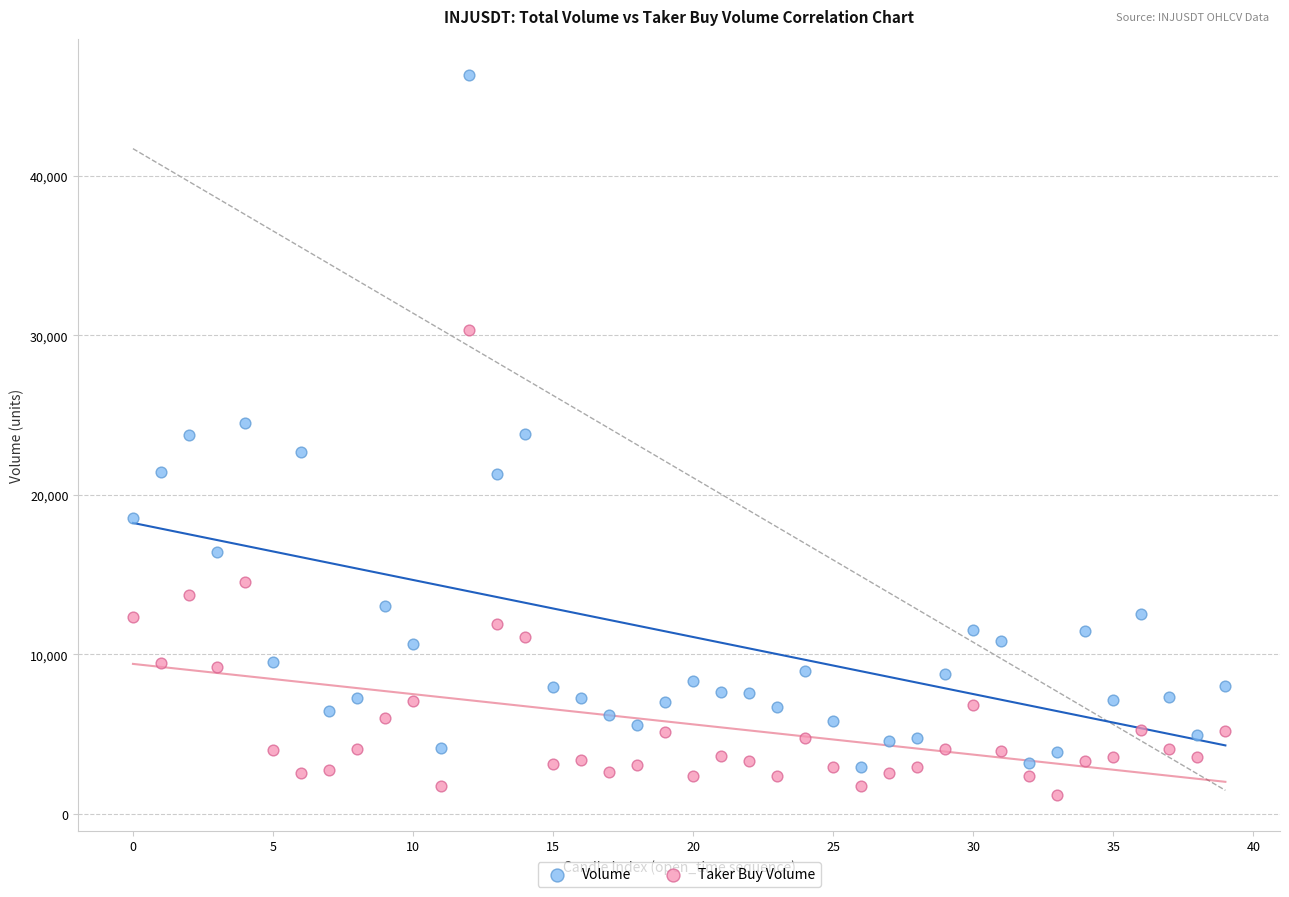

In the Taker Buy Volume series, what Y value is closest to 15760?

14553.4